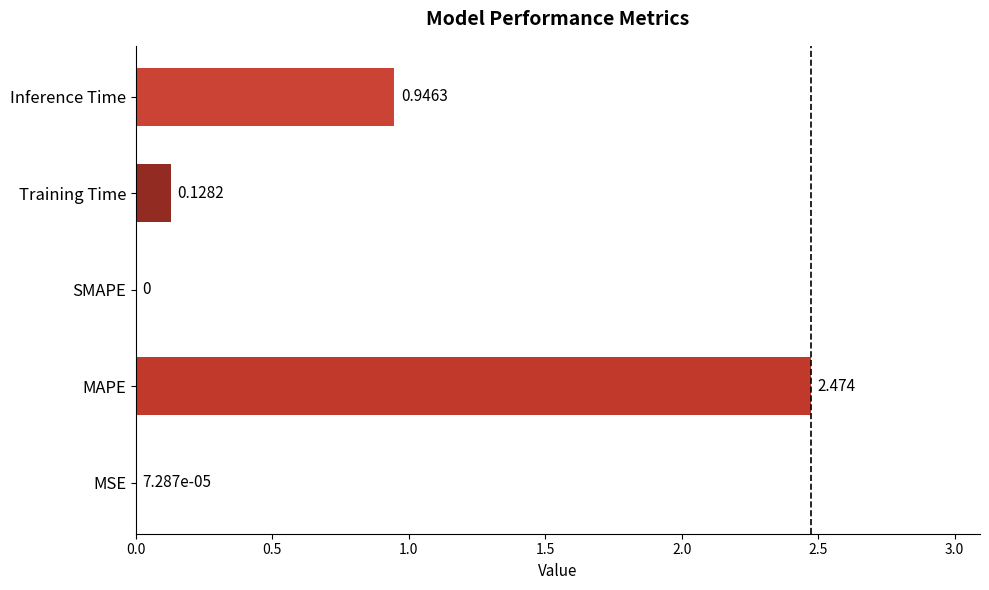

Which has a higher value, MAPE or Training Time?

MAPE